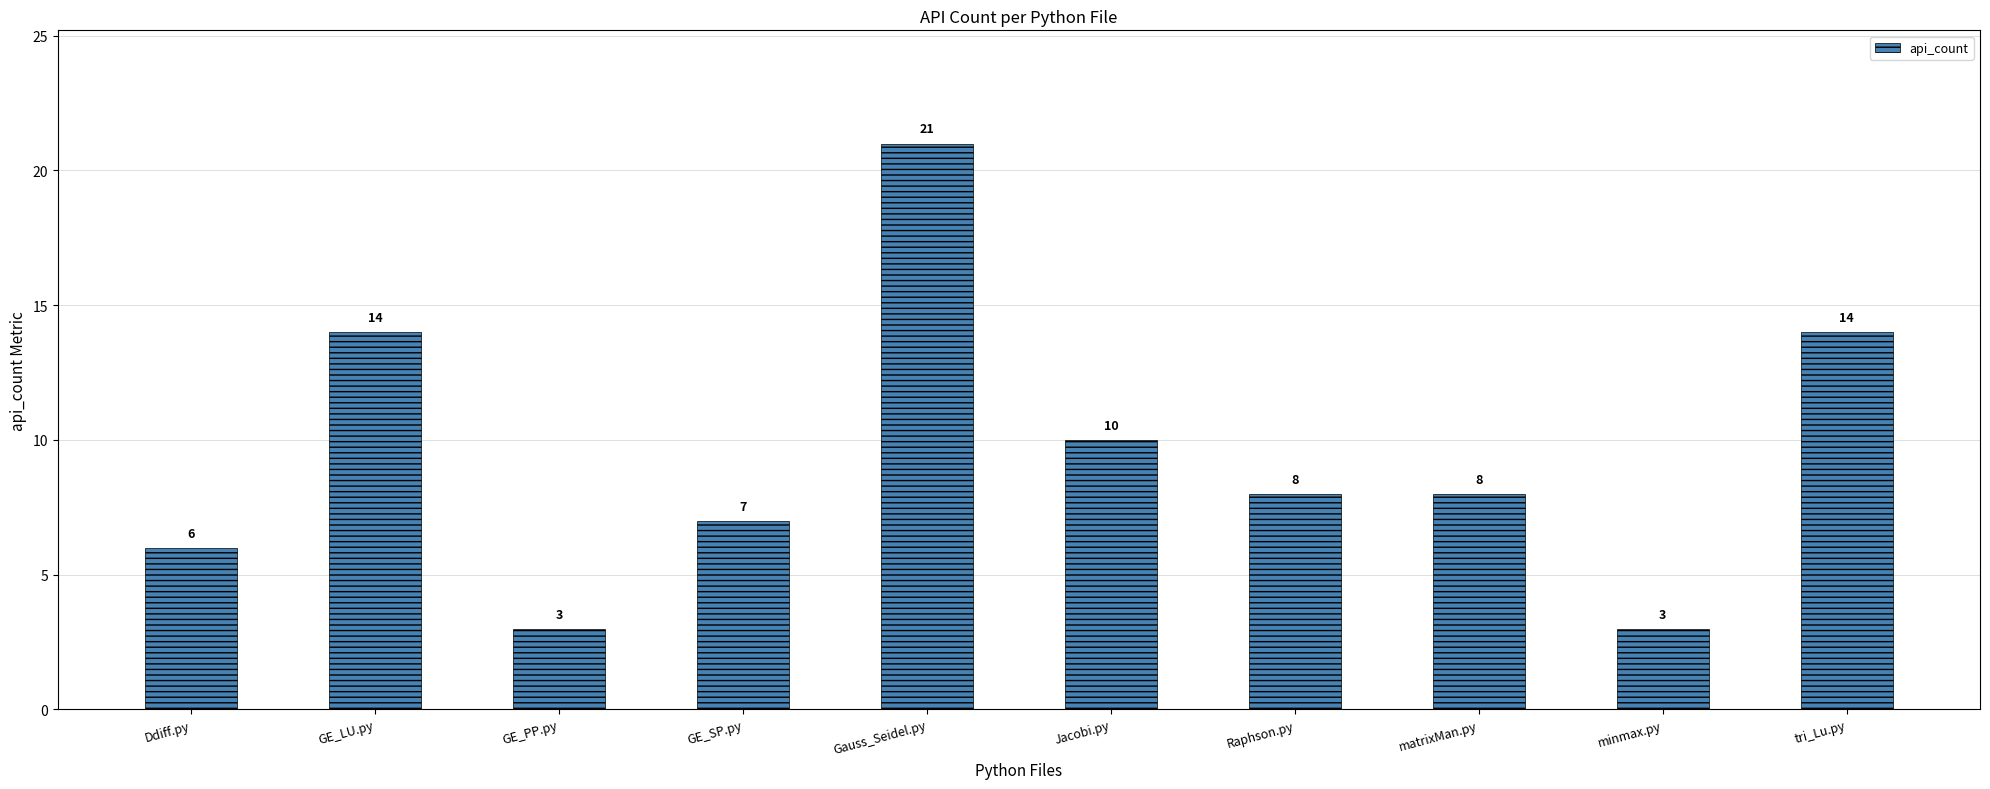

What is the smallest value displayed?

3